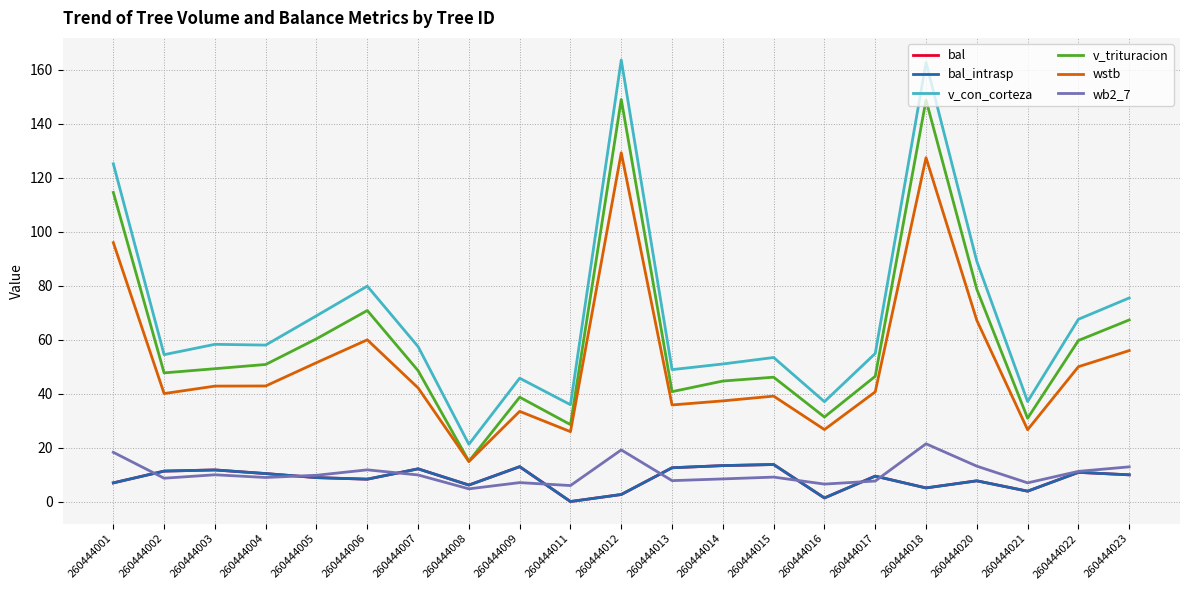

Which series has the largest total across all categories?

v_con_corteza